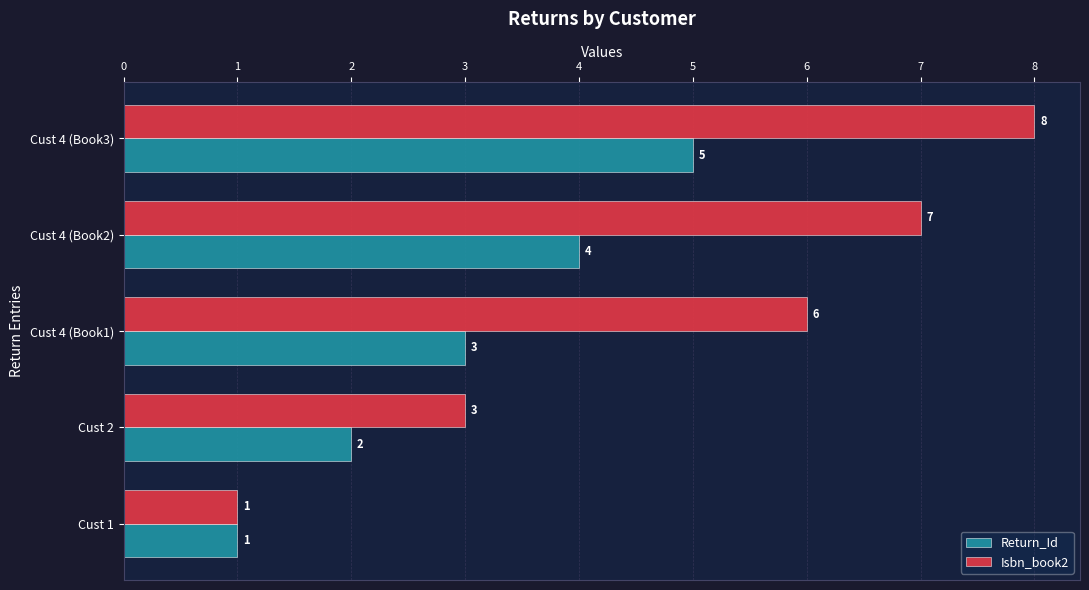

What is the total value across all series at Cust 4 (Book3)?

13